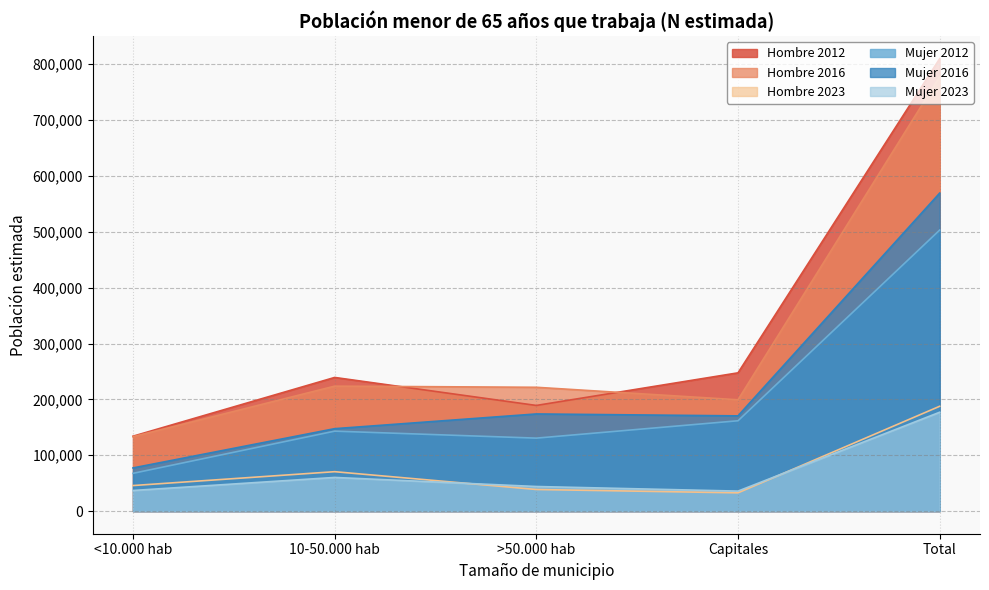

True or false: Hombre 2016 has a value of 223689 at 10-50.000 hab.

True